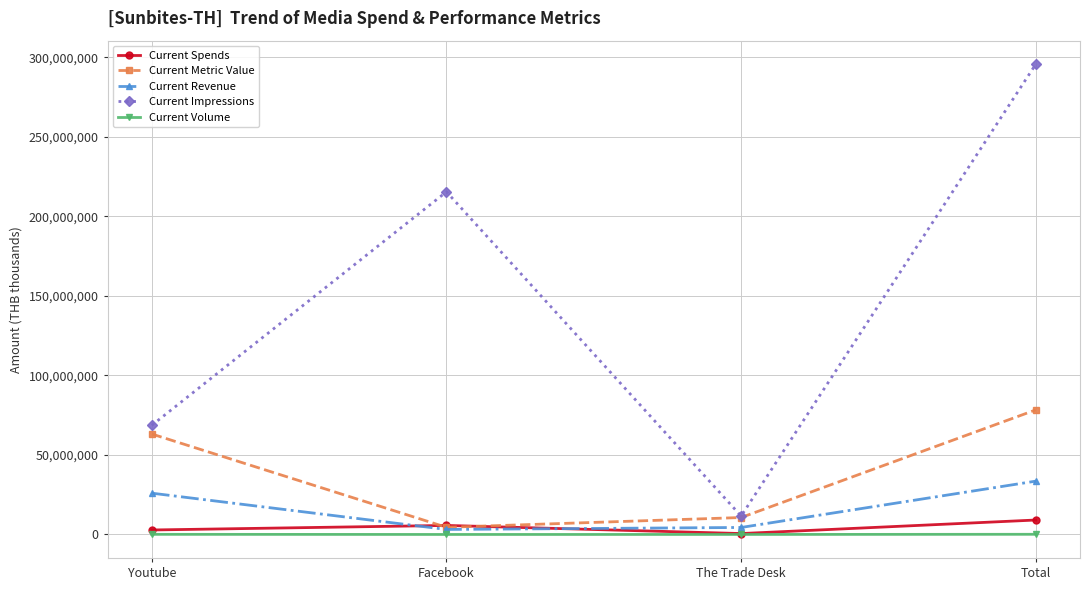

What is the average value of the Current Revenue series?

16769071.2